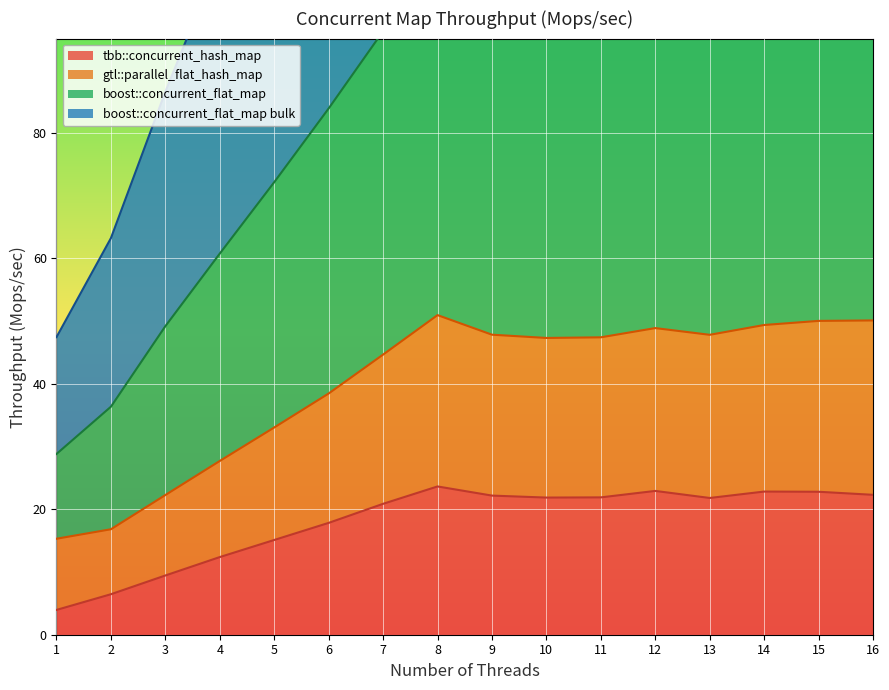

True or false: boost::concurrent_flat_map has a value of 60.7 at 4.

True